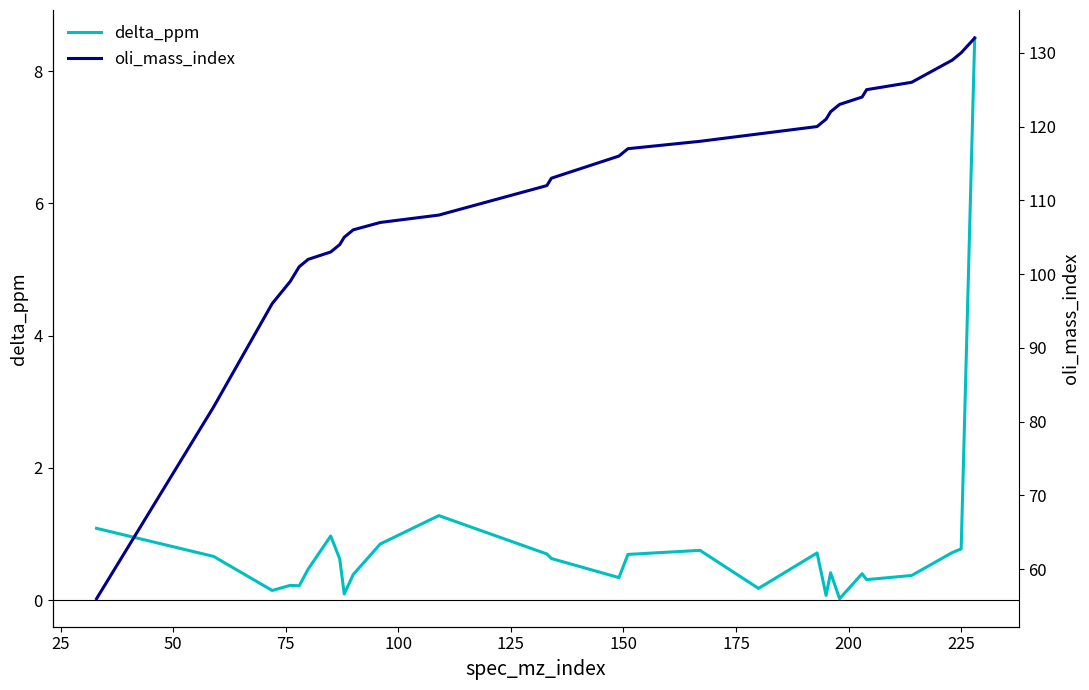

True or false: delta_ppm and oli_mass_index intersect in this chart.

False